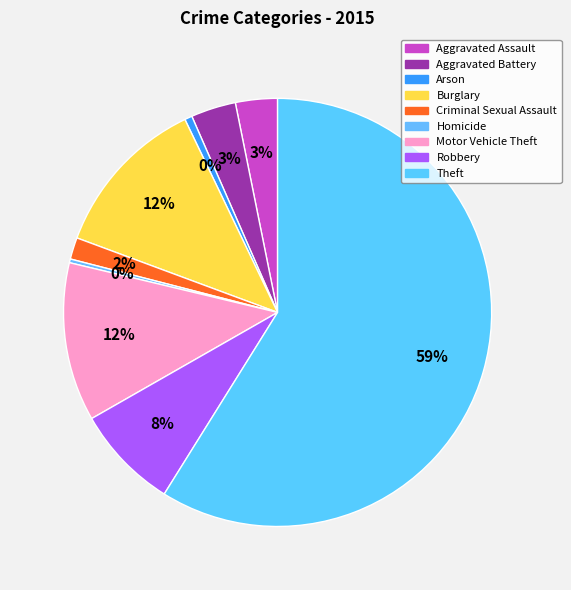

The Motor Vehicle Theft slice represents 12% of the pie. True or false?

True